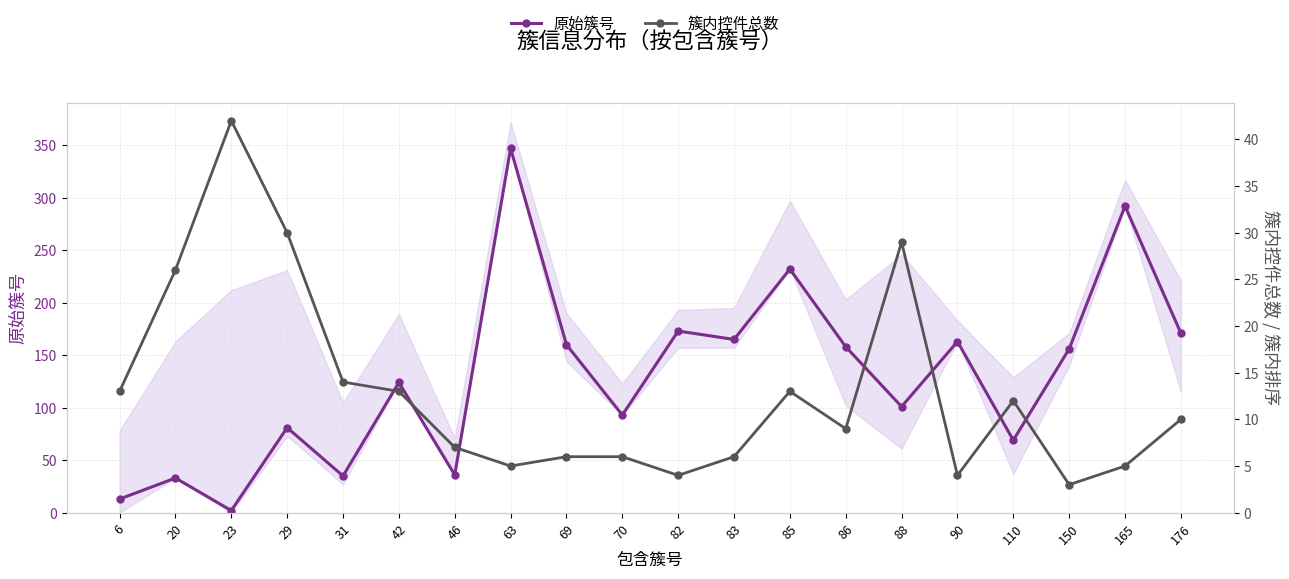

What is the highest value of the 原始簇号 series?

347